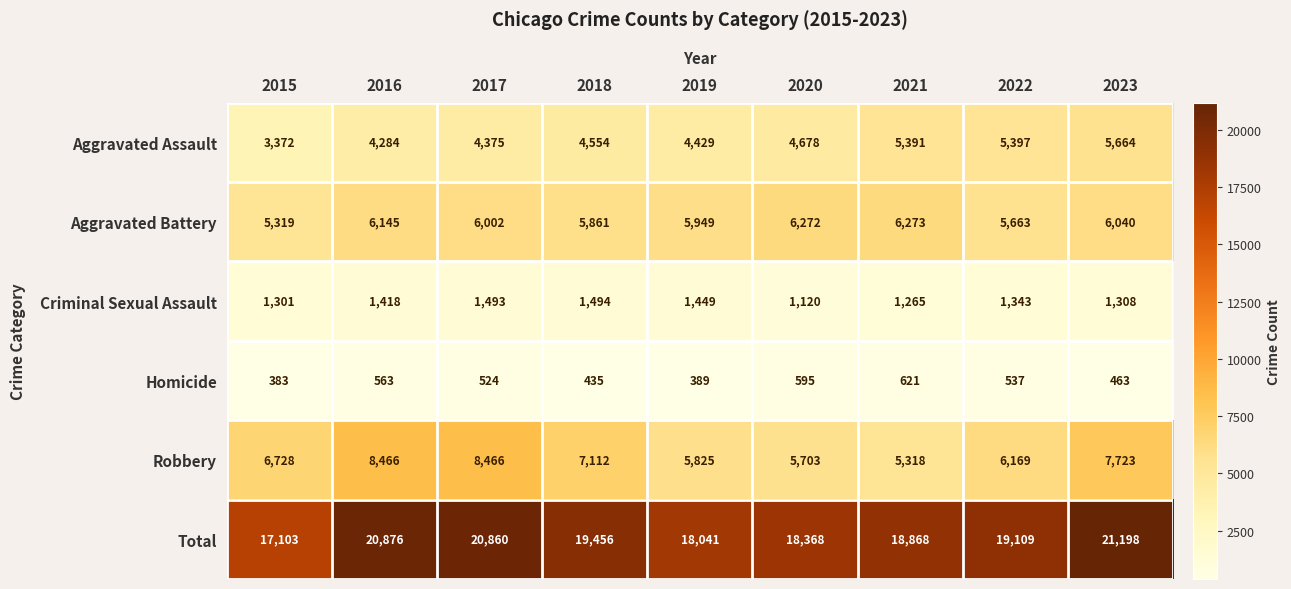

Read the Total value at 2021, to the nearest 50.

18850